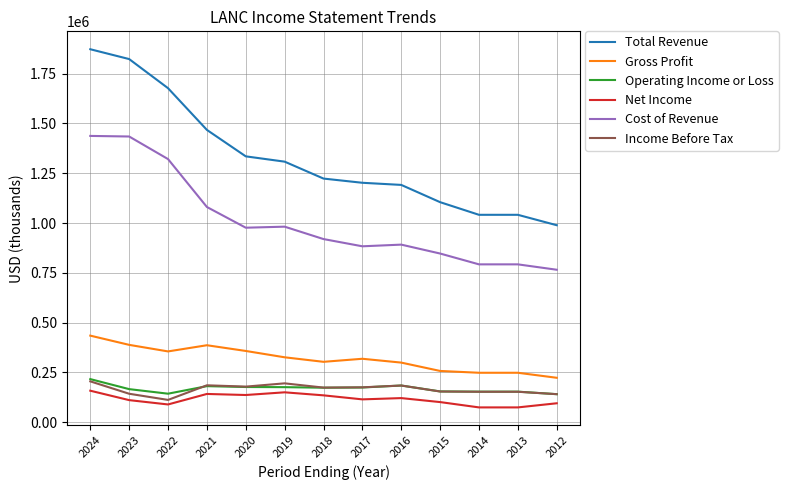

Which series has the widest spread of values?

Total Revenue